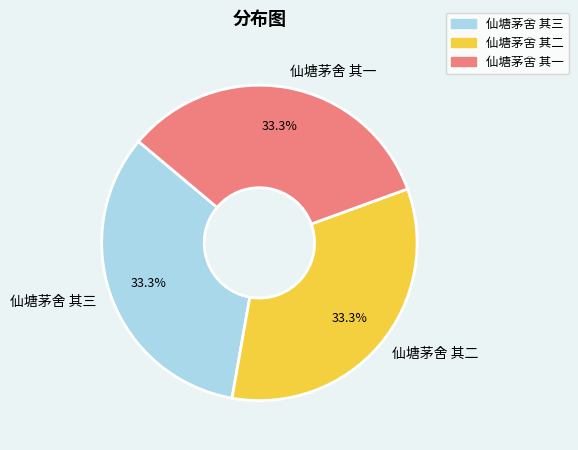

What is the total percentage of 仙塘茅舍 其二 and 仙塘茅舍 其三?

66.7%